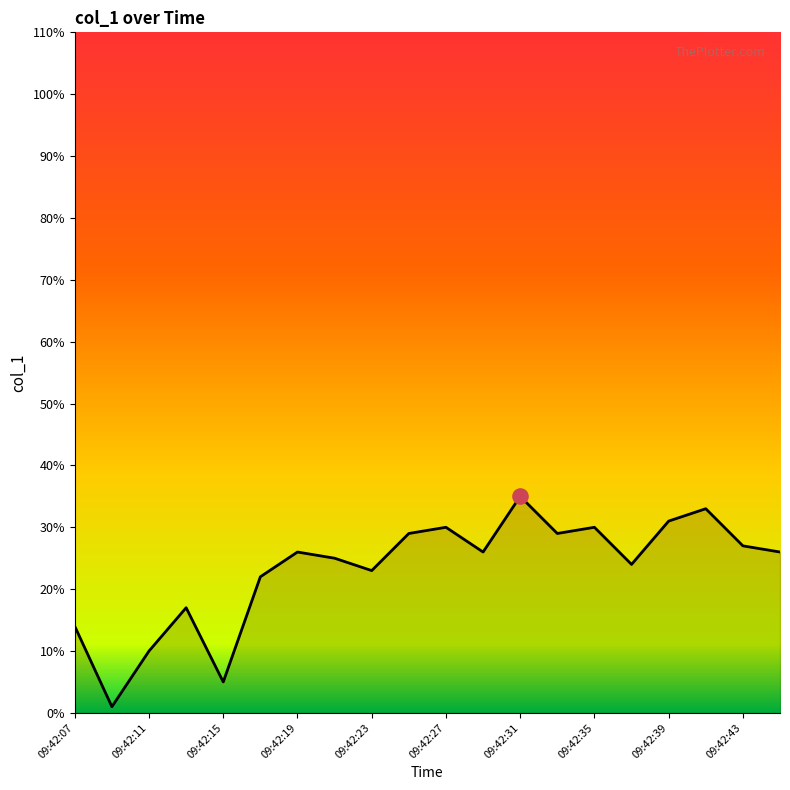

What is the difference between the maximum and minimum values?

34